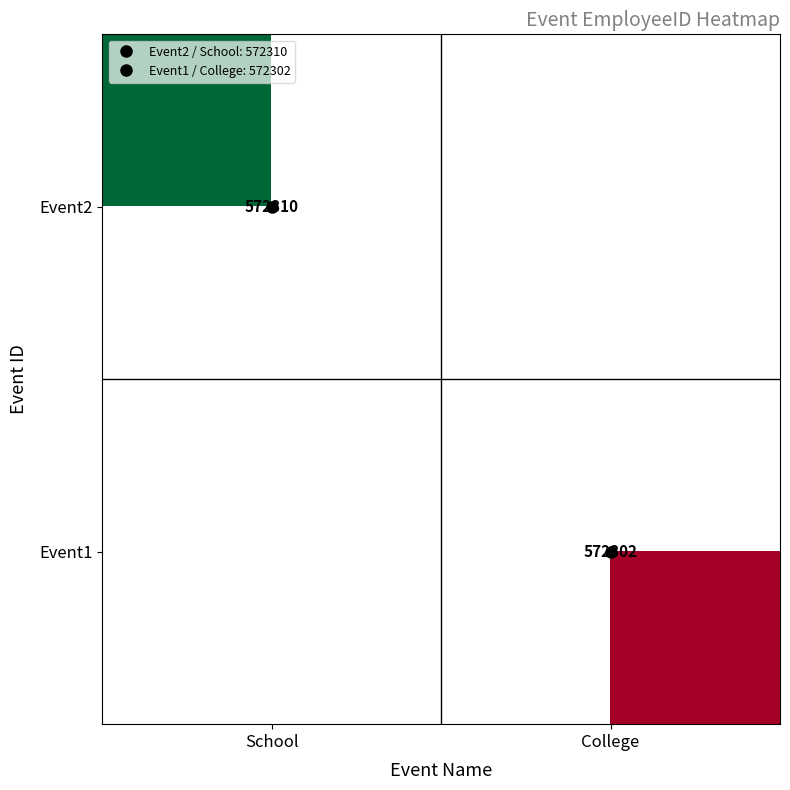

Is the value of Event1 at School greater than the value of Event2 at School?

No